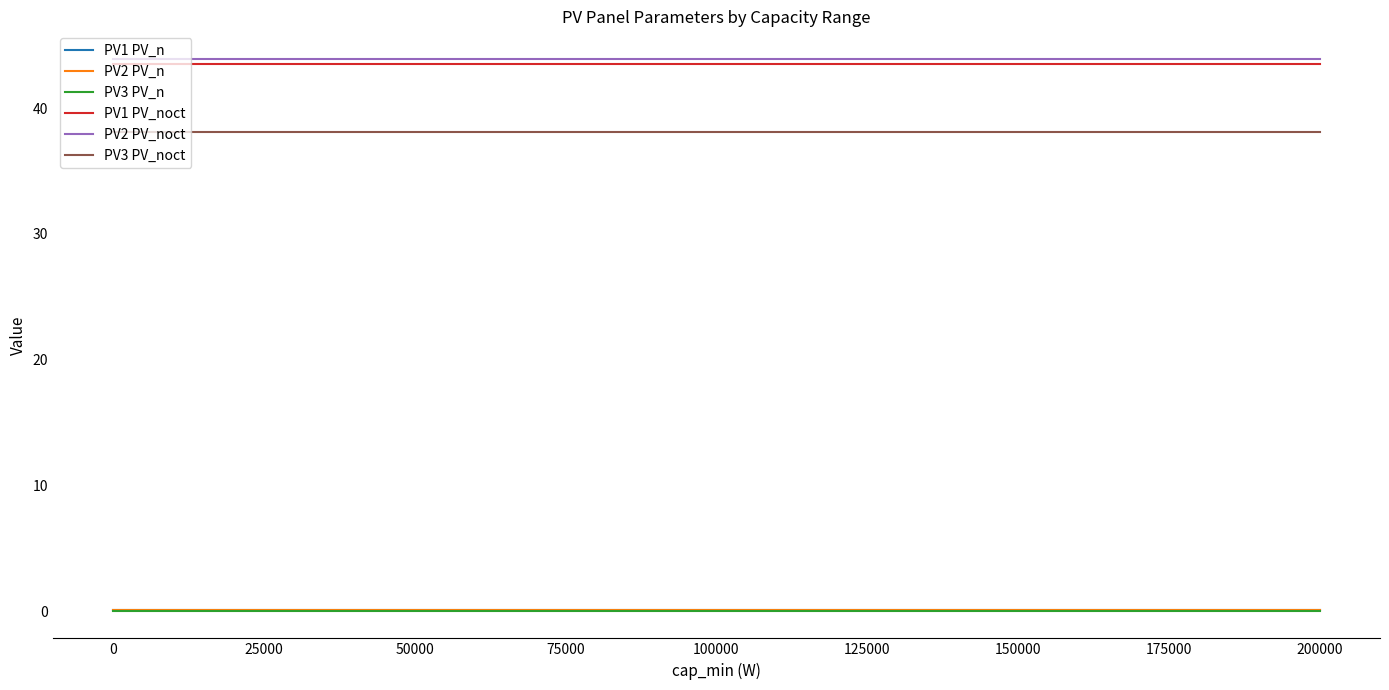

What is the lowest value of the PV1 PV_n series?

0.2